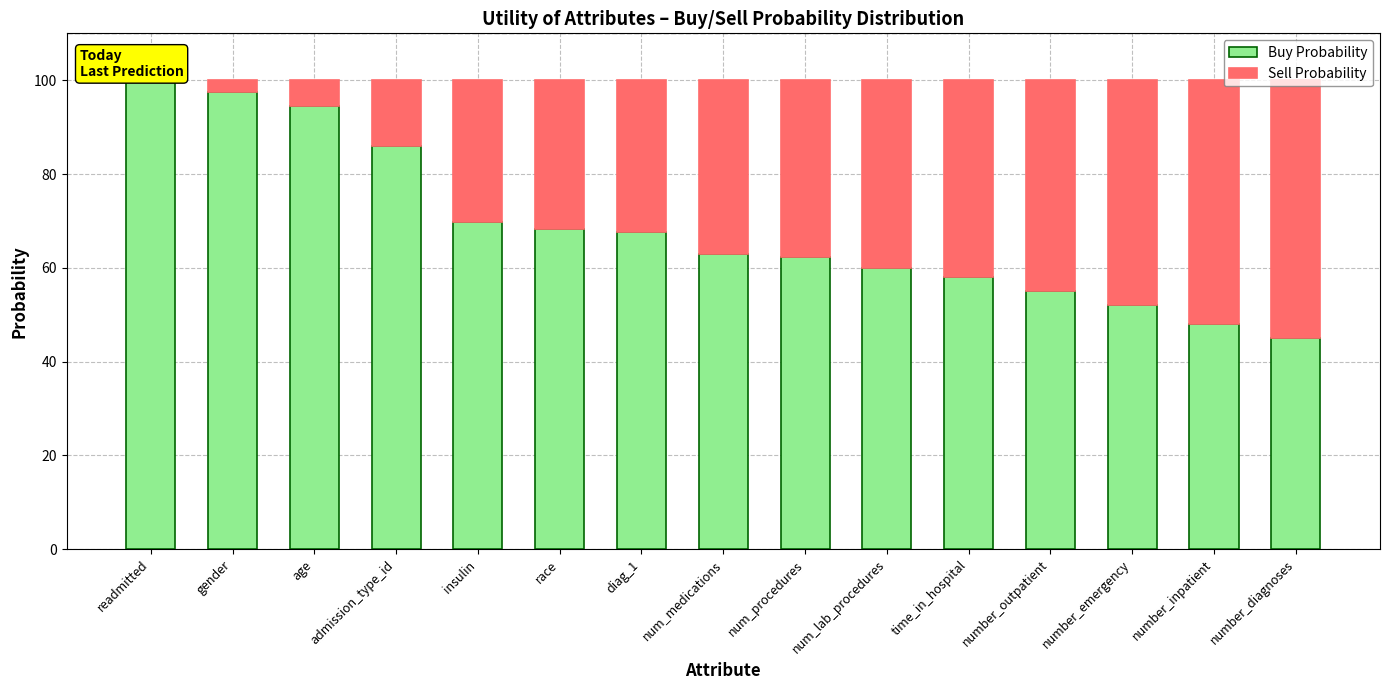

True or false: Buy Probability has a value of 87.5 at time_in_hospital.

False